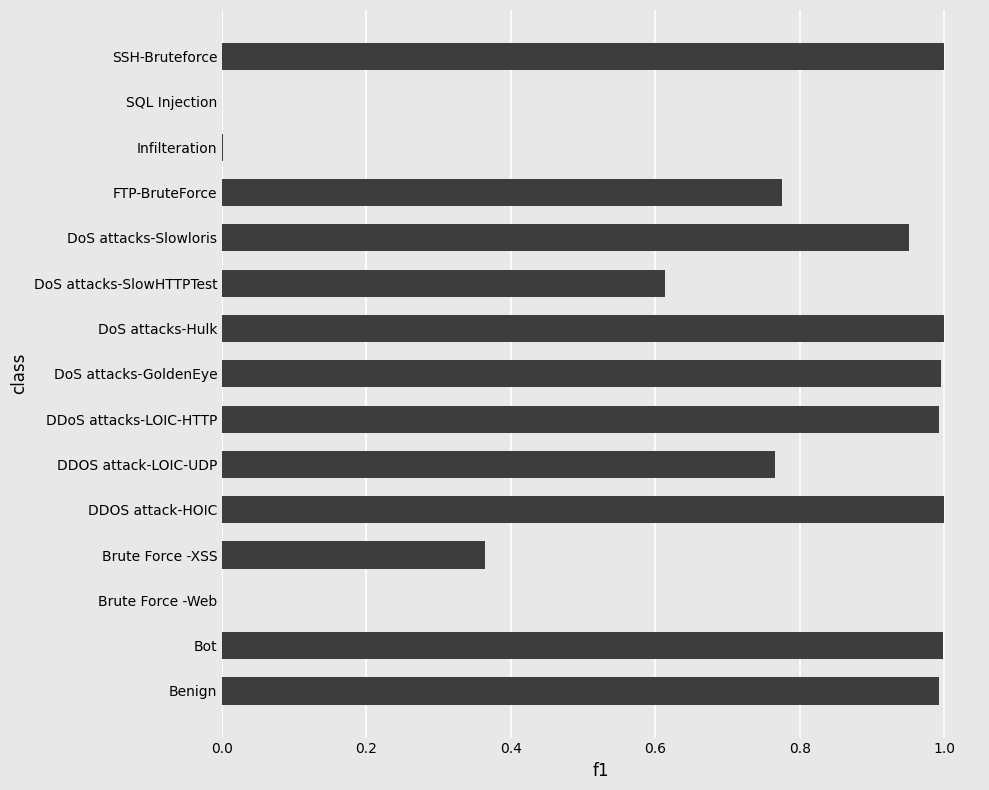

Is it true that the value at DoS attacks-SlowHTTPTest is 0.2?

False